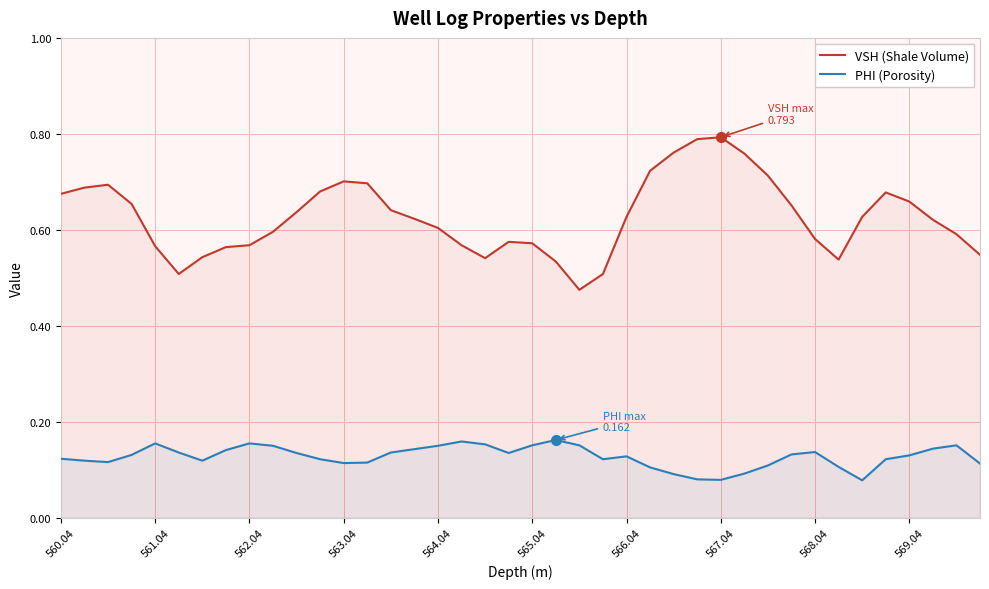

True or false: PHI (Porosity) and VSH (Shale Volume) intersect in this chart.

False